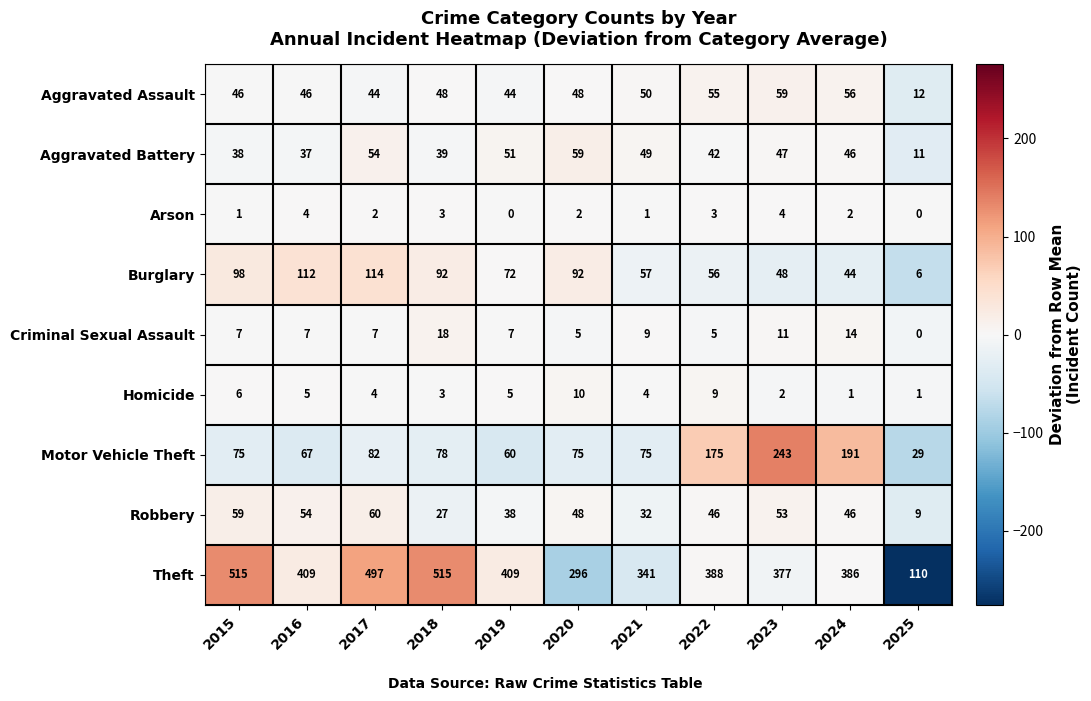

Count the Criminal Sexual Assault values in the range 5 to 11.

8